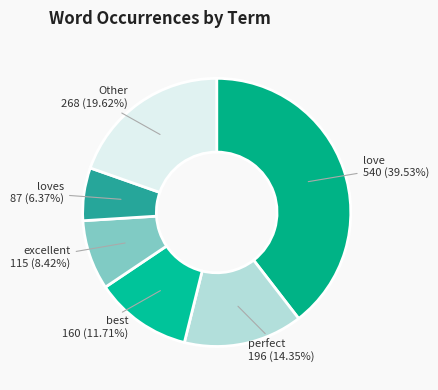

How many slices are in this pie chart?

6